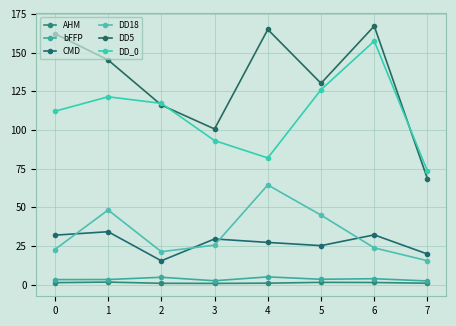

What is the difference between the maximum and second lowest values in the bFFP series?

2.5